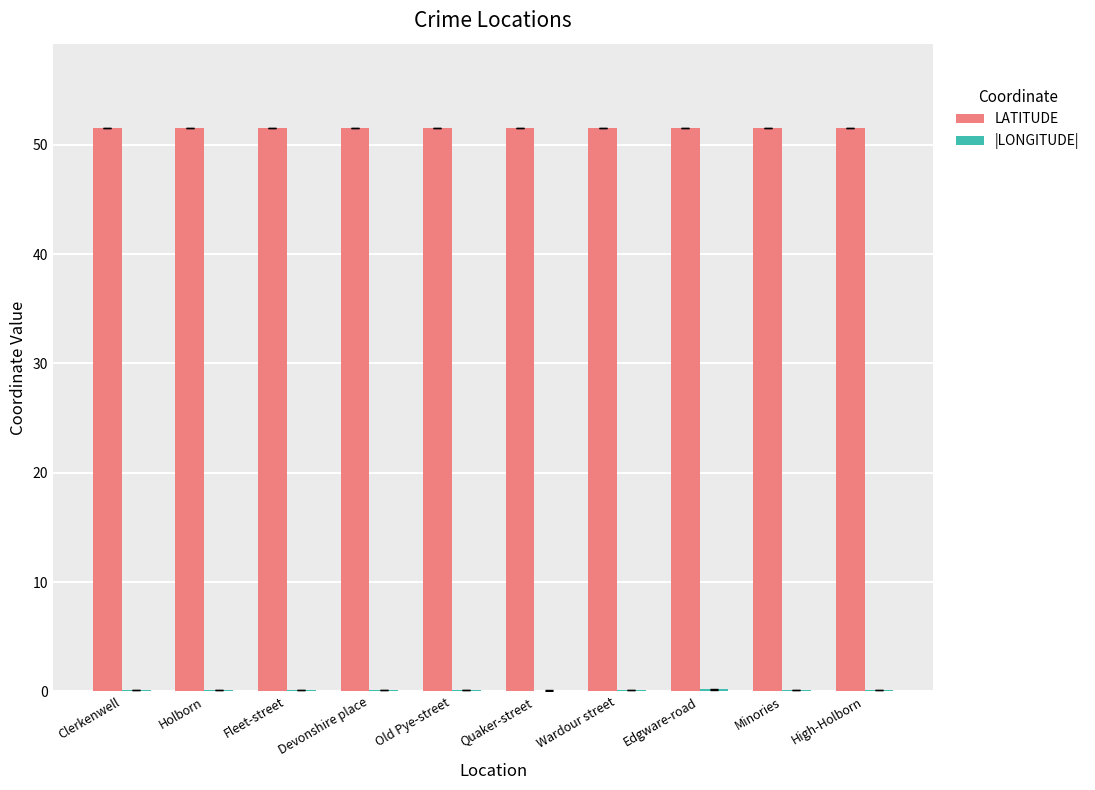

Which series has the largest total across all categories?

LATITUDE